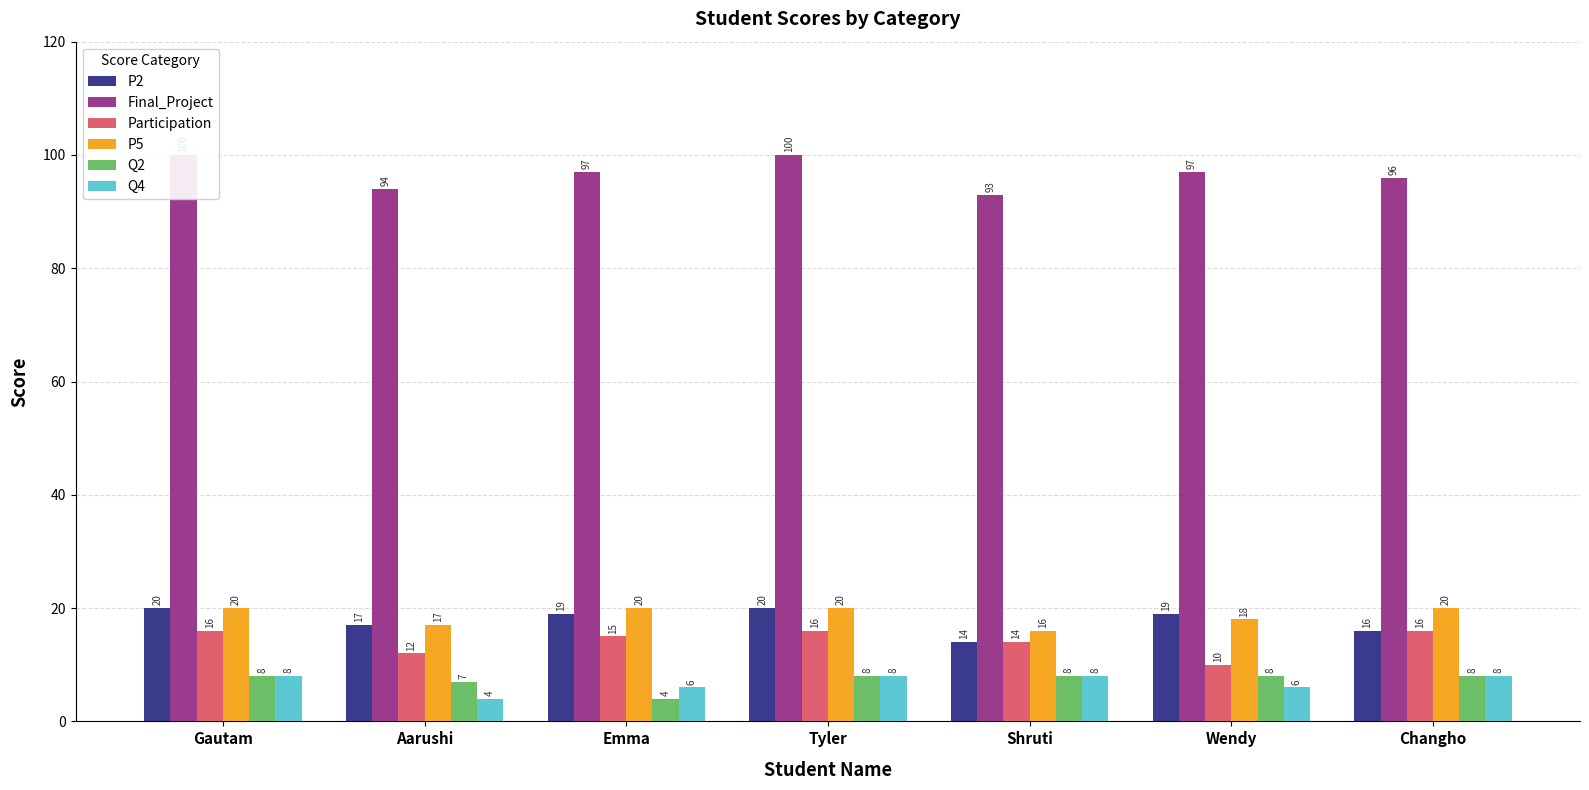

How many values in the Q4 series are below 8?

3